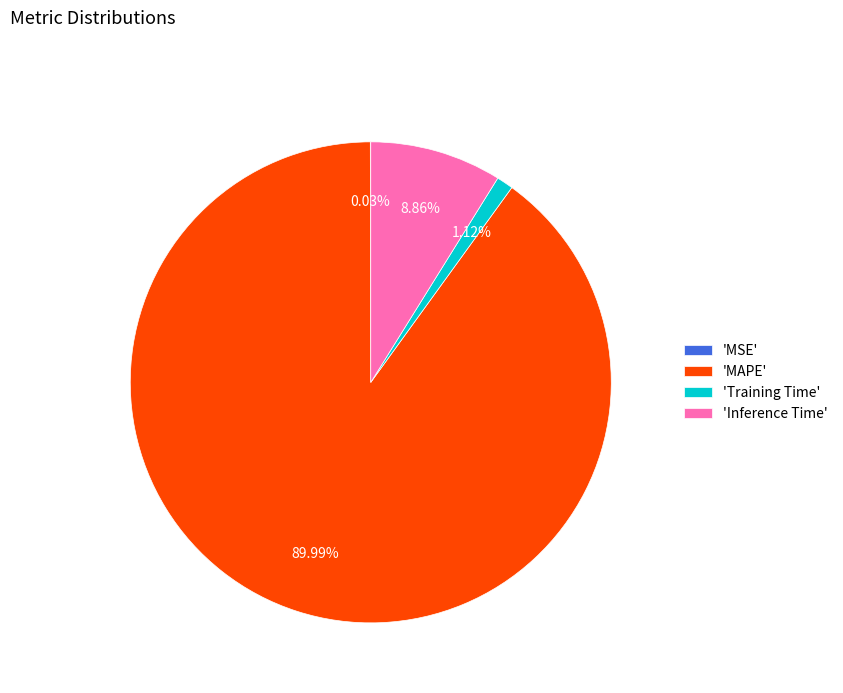

Which has a higher value, 'MAPE' or 'Training Time'?

'MAPE'